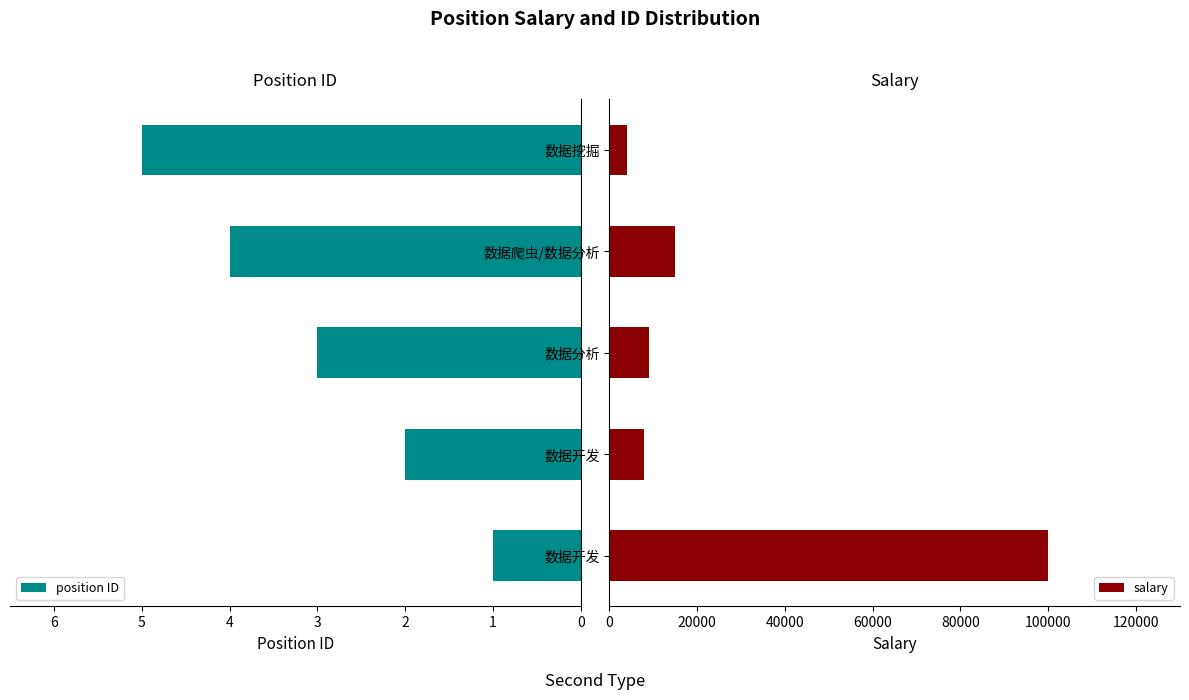

What is the average value of the position ID series?

3